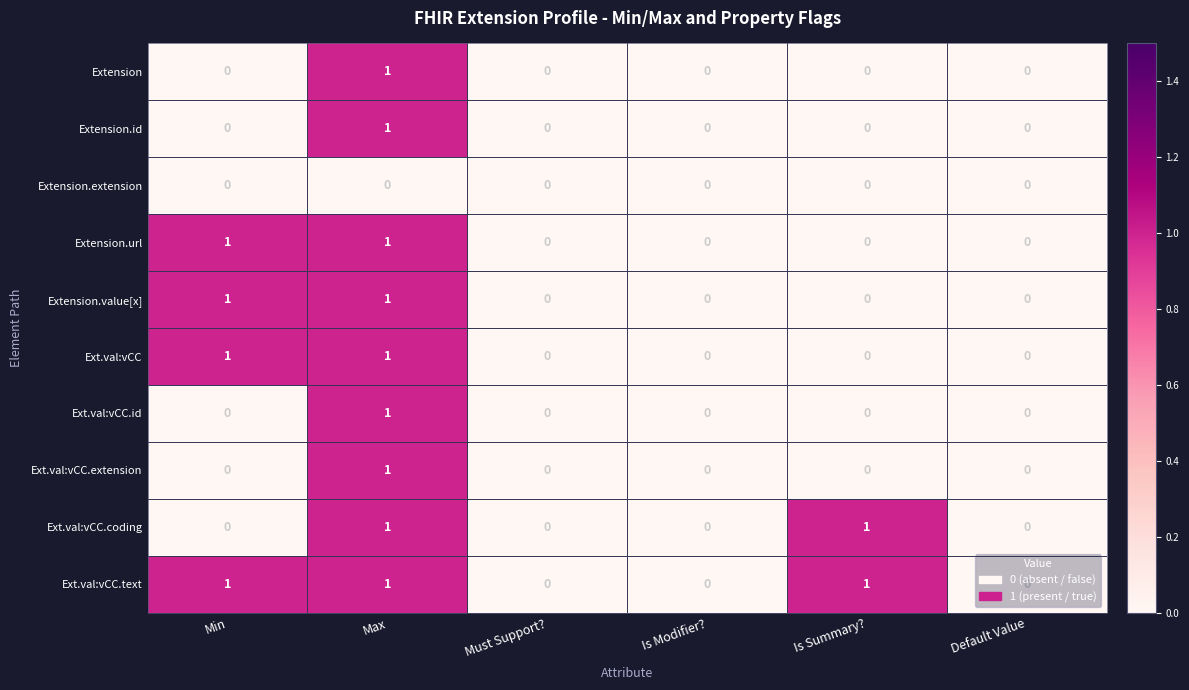

Is it true that Extension.value[x] equals 0 at Min?

False